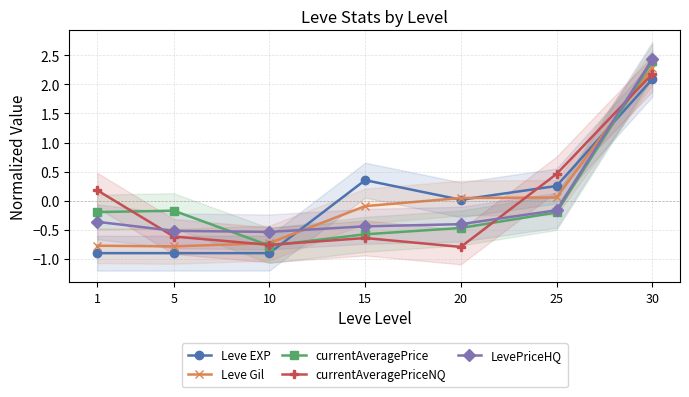

Which series has the largest range (max minus min)?

currentAveragePrice